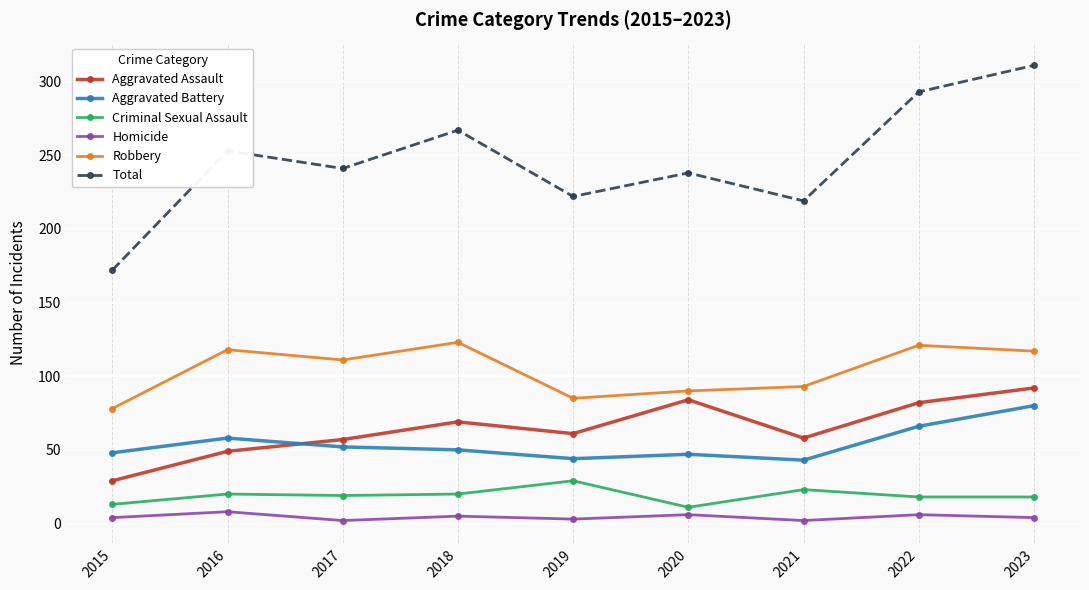

What is the difference between the Aggravated Battery values at 2018 and 2016?

8